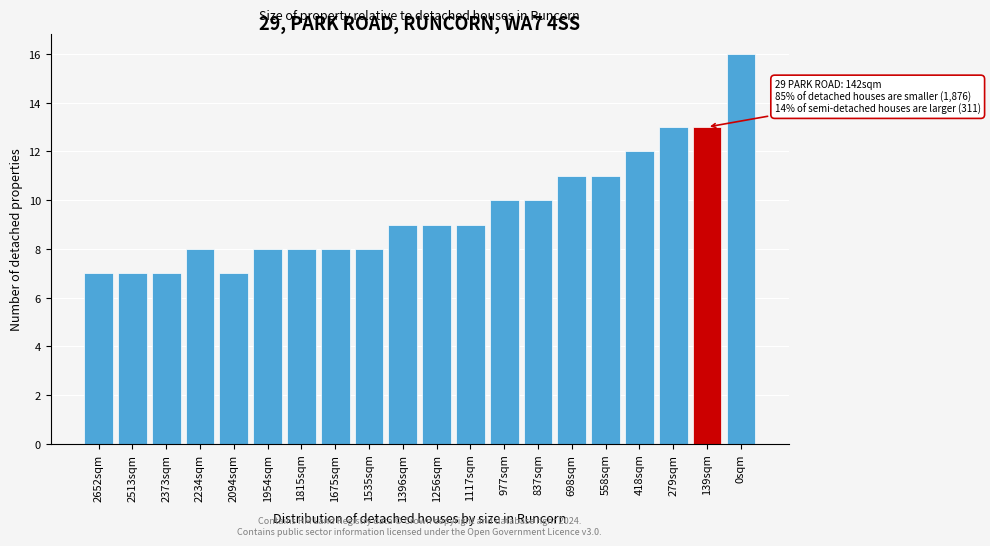

Reading left to right, transcribe all the data shown in this chart.

7	7	7	8	7	8	8	8	8	9	9	9	10	10	11	11	12	13	13	16